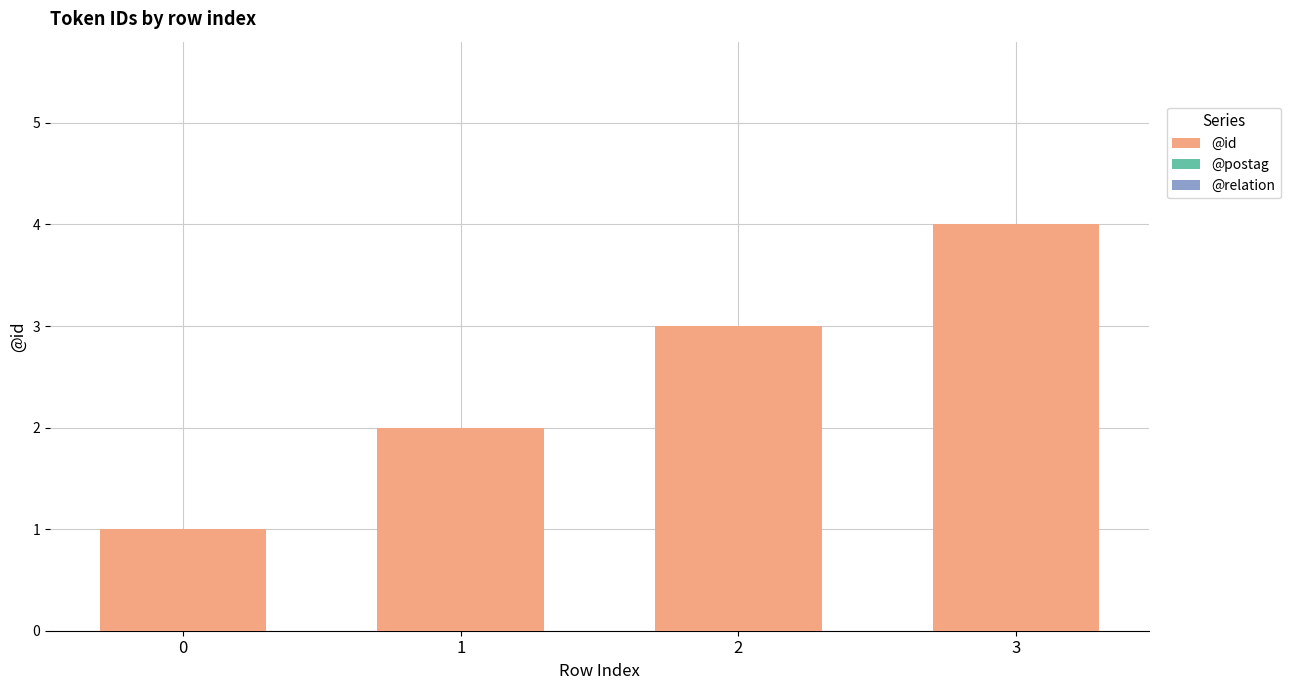

What is the change in value from 1 to 2?

+1